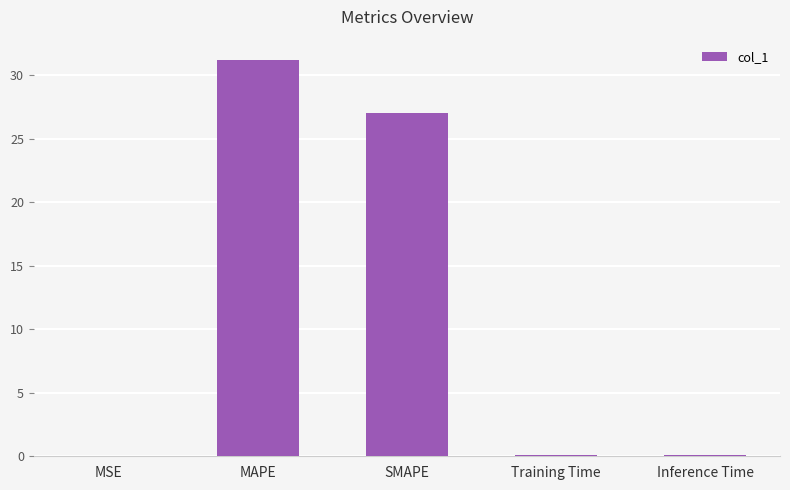

The chart shows a value of 0.0 at MSE. True or false?

True